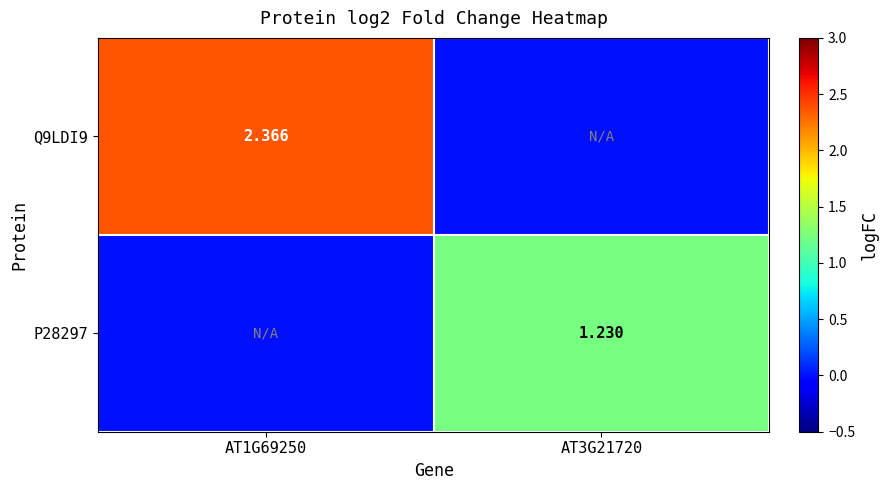

Is the value of P28297 at AT3G21720 greater than the value of Q9LDI9 at AT1G69250?

No